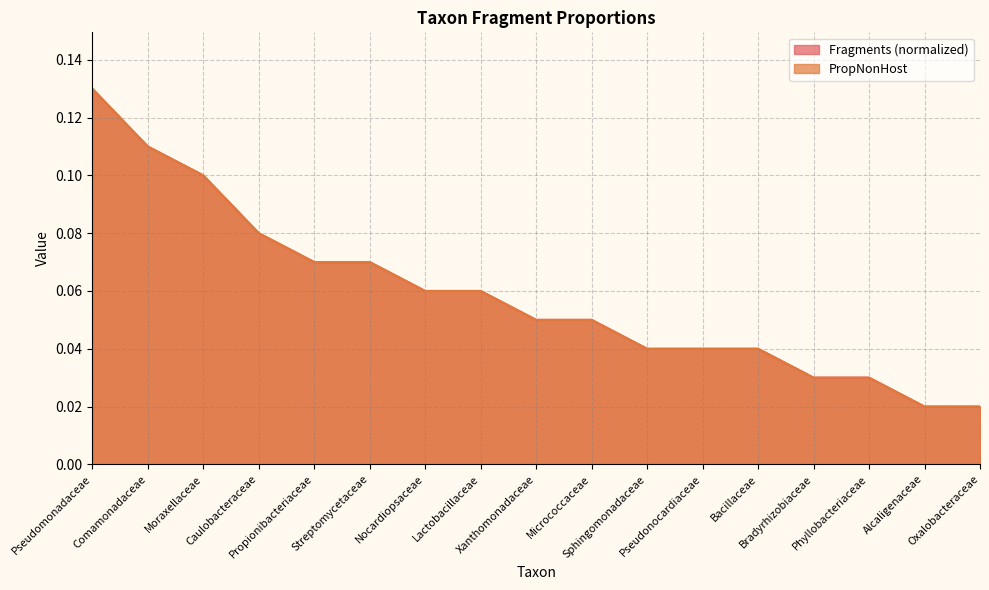

How many series are shown in this chart?

2